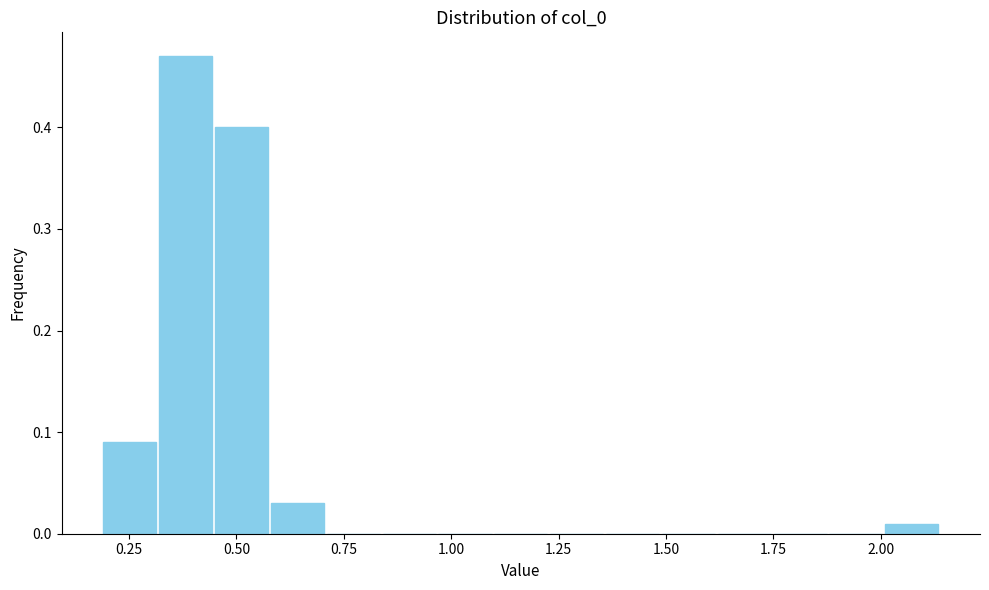

Around what value on the x-axis is the tallest bar? Give the approximate position of its centre, as read against the axis.

0.40